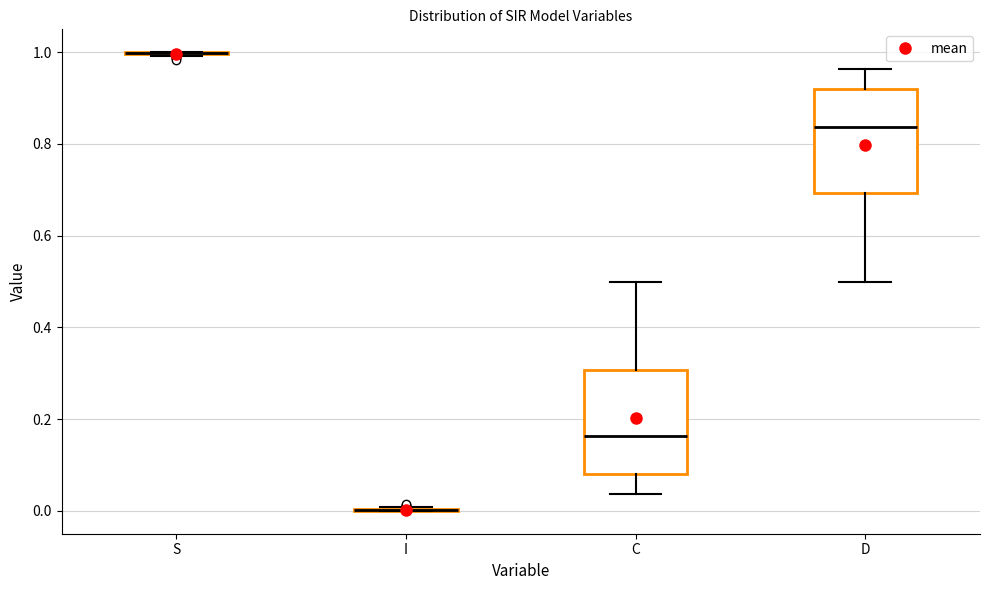

Where is the lower edge of the box for D on the y-axis? The values are not printed on the chart, so give them approximately, as read against the axis.

0.70